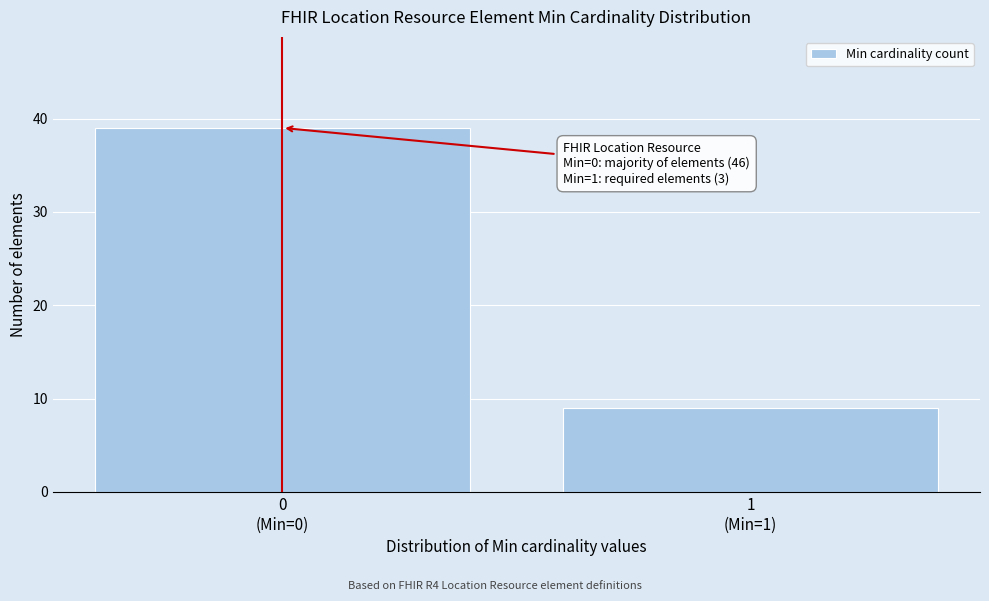

Reading right to left, transcribe all the data shown in this chart.

9	39